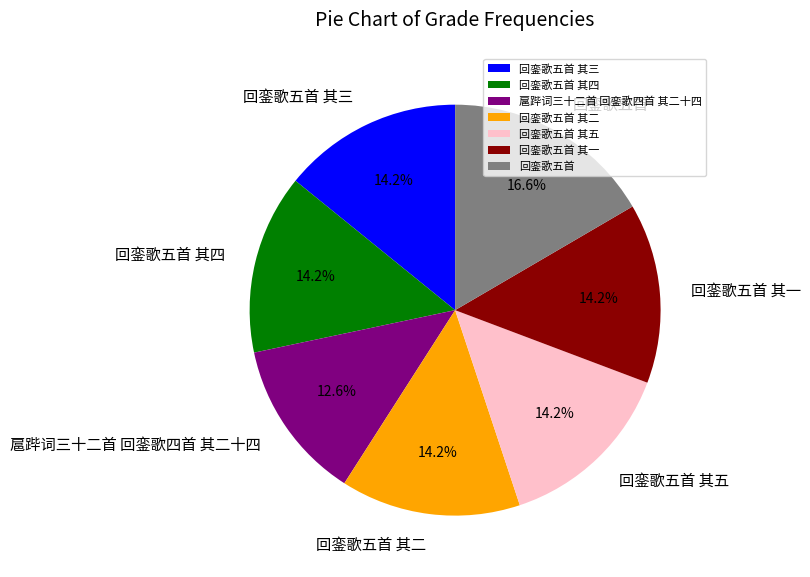

Do 回銮歌五首 其四 and 回銮歌五首 其二 together represent more than half of the pie?

No